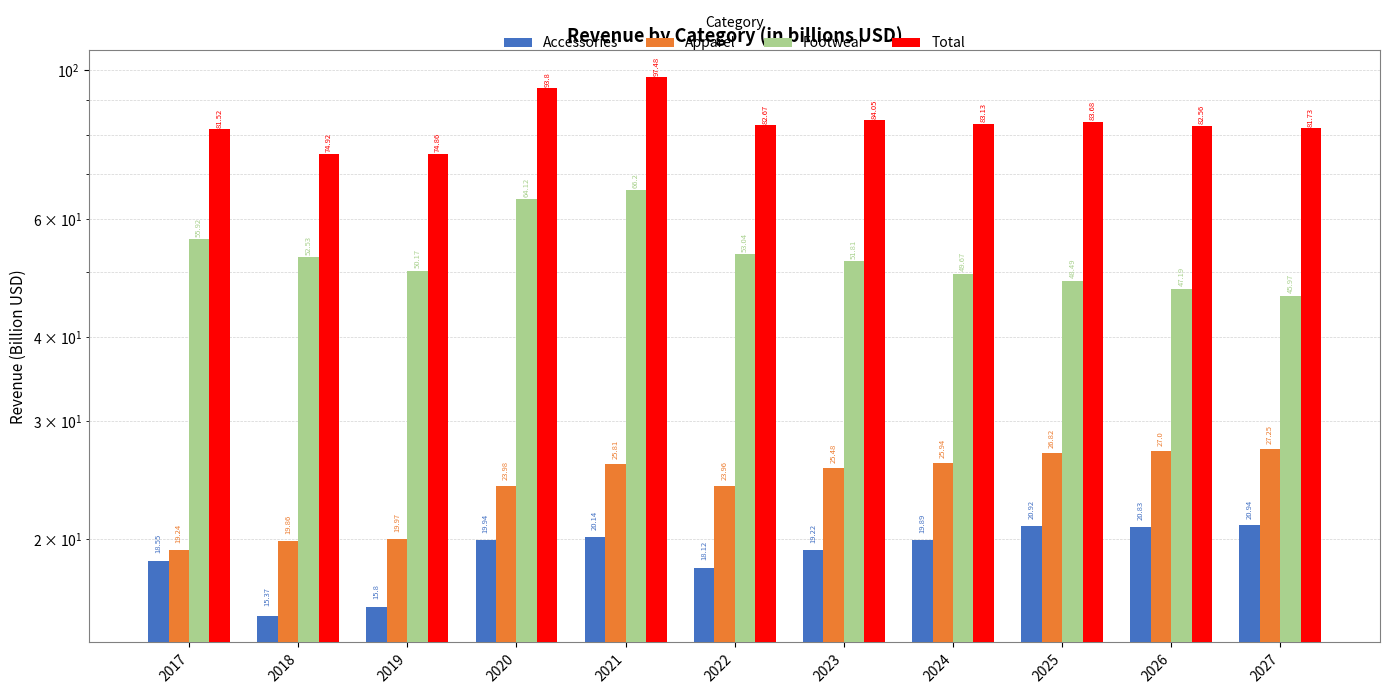

Is the value of Total at 2023 greater than the value of Apparel at 2017?

Yes